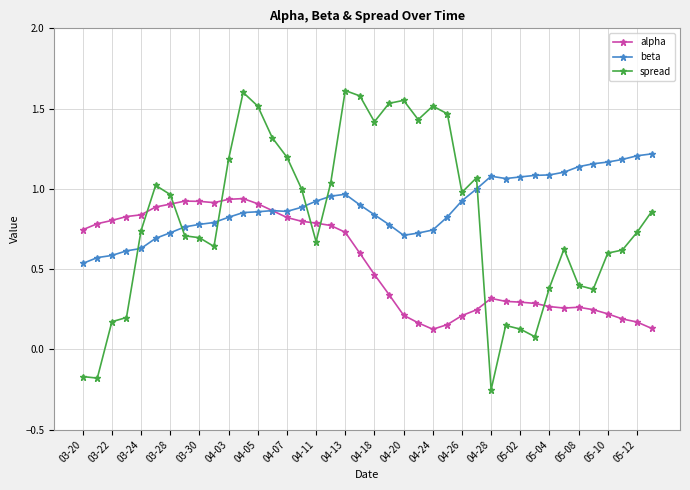

Rank the series by their average value, from highest to lowest.

beta, spread, alpha